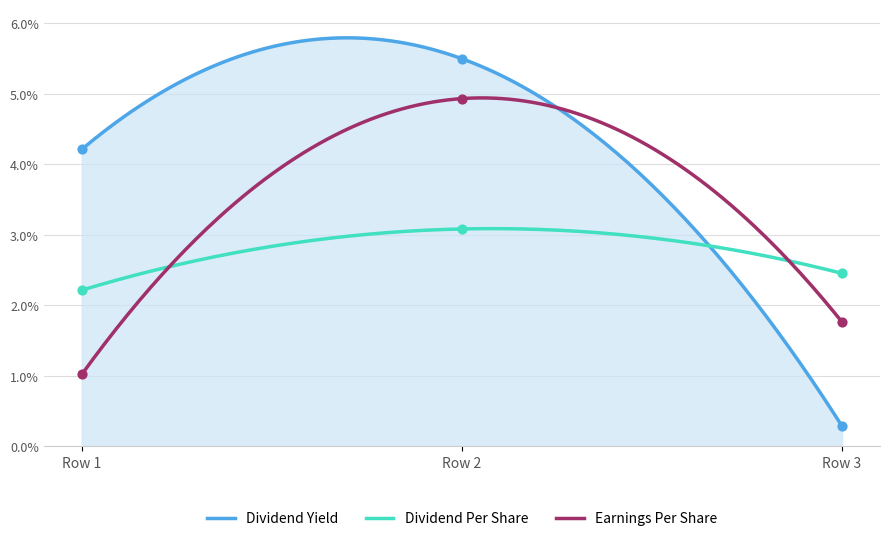

At which category is the sum across all series the highest?

Row 2